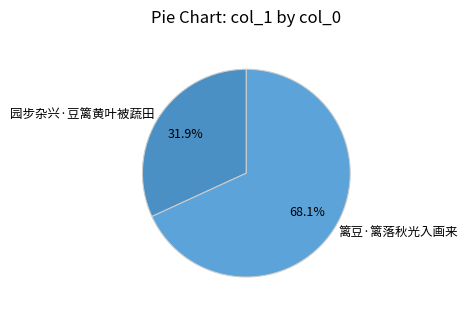

Count the number of slices in the pie.

2